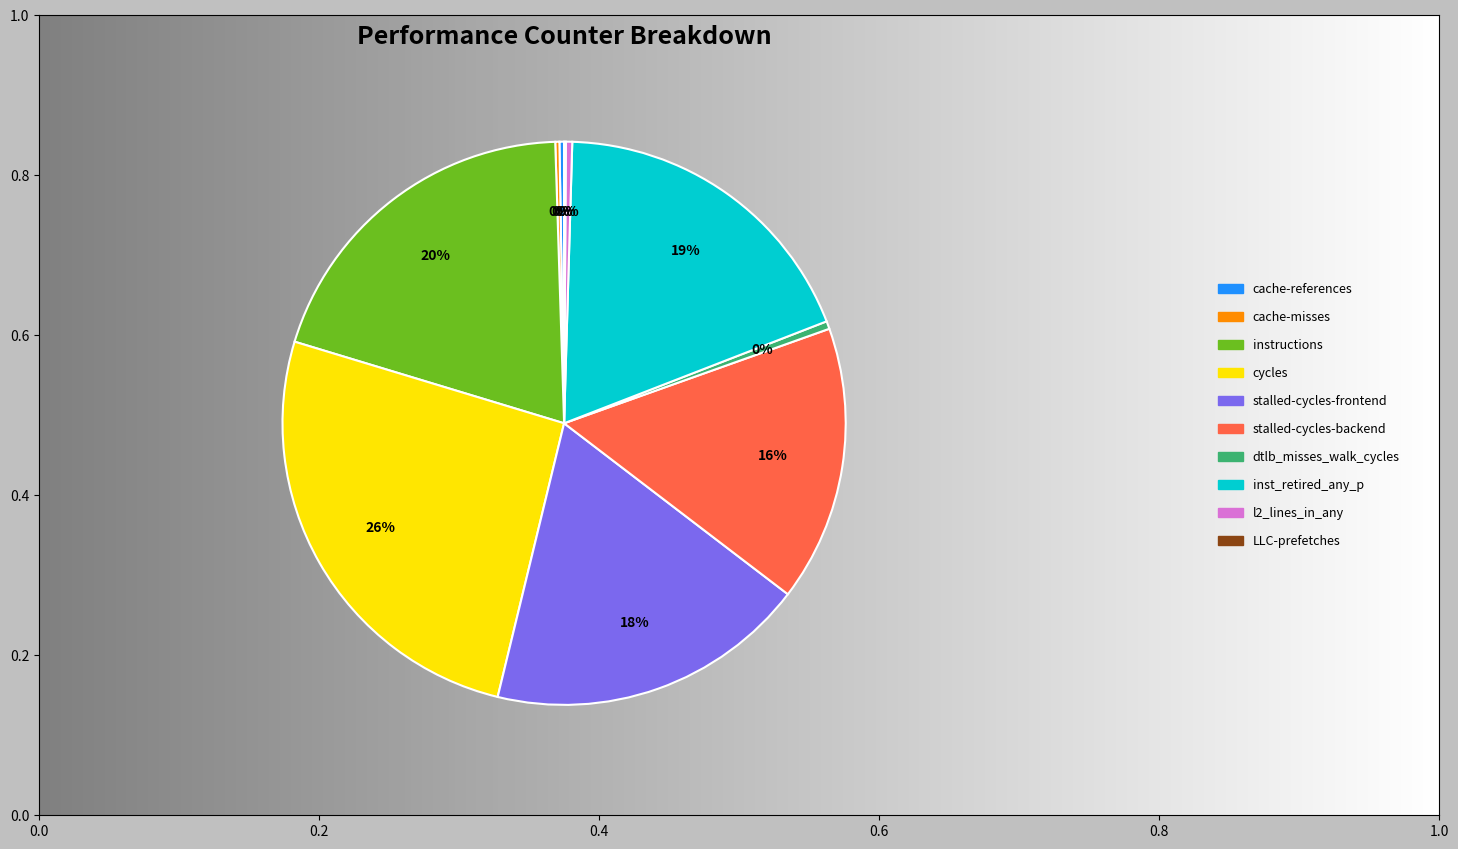

Which category has the biggest portion of the pie?

cycles